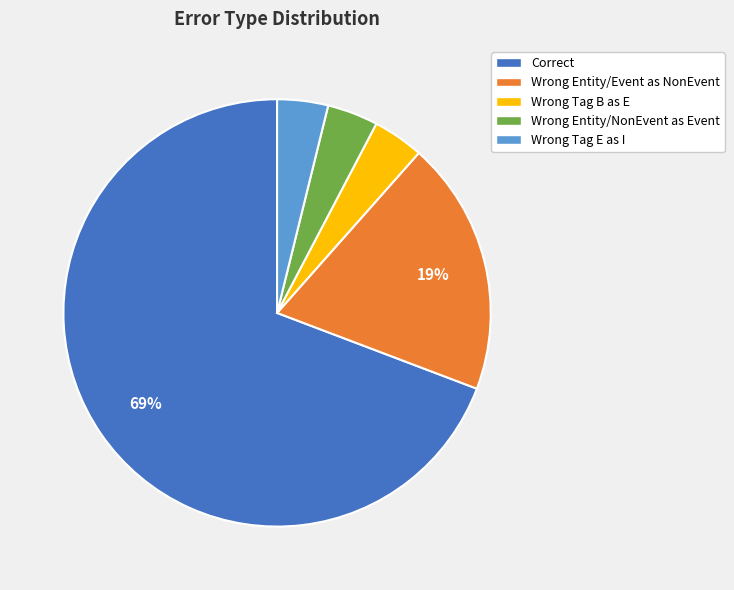

What is the largest slice in the pie chart?

Correct